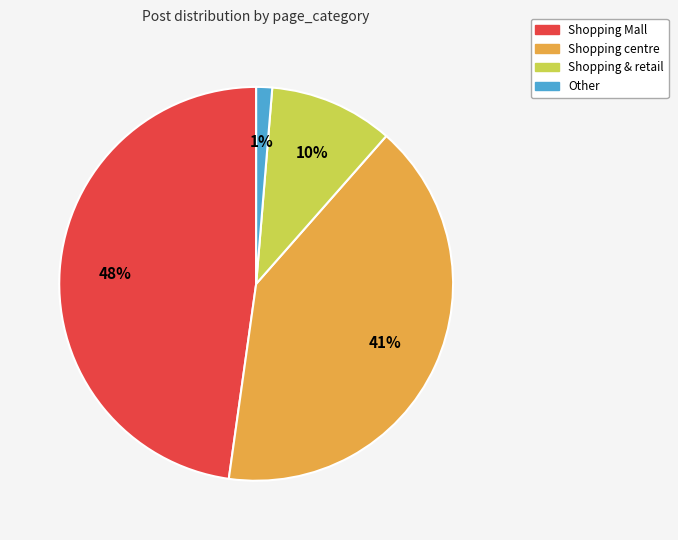

Combined, do Shopping centre and Shopping & retail account for over 50%?

Yes